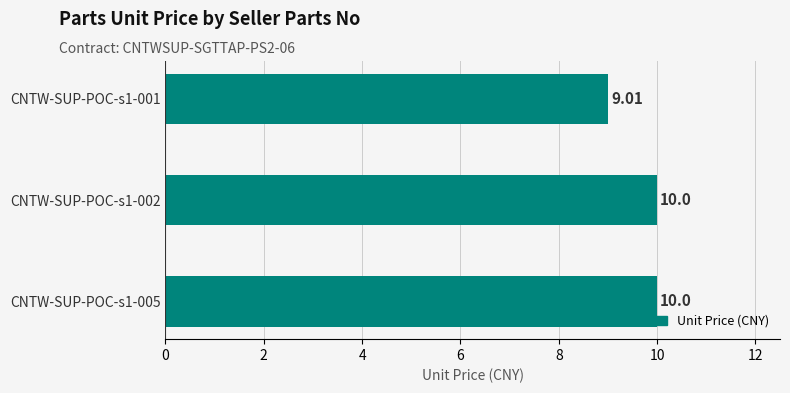

What is the sum of the values at CNTW-SUP-POC-s1-001 and CNTW-SUP-POC-s1-002?

19.0